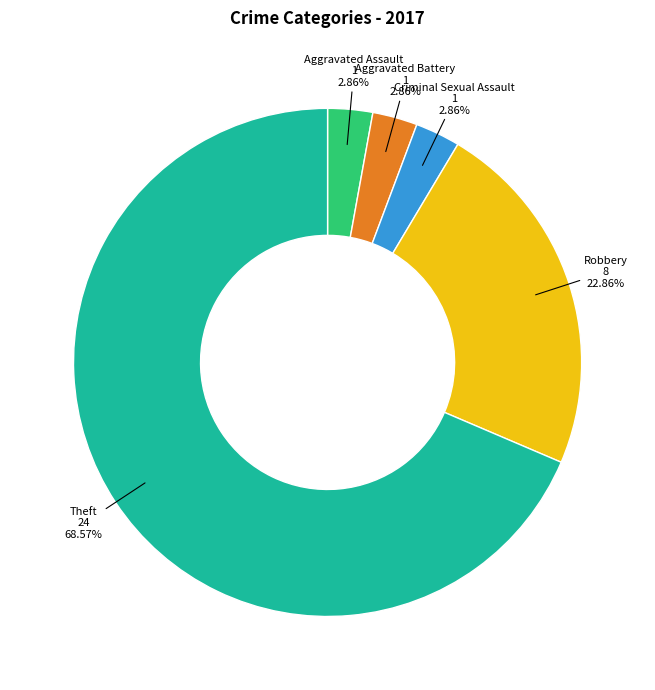

What is the ratio of the value at Theft to the value at Aggravated Battery?

24.0